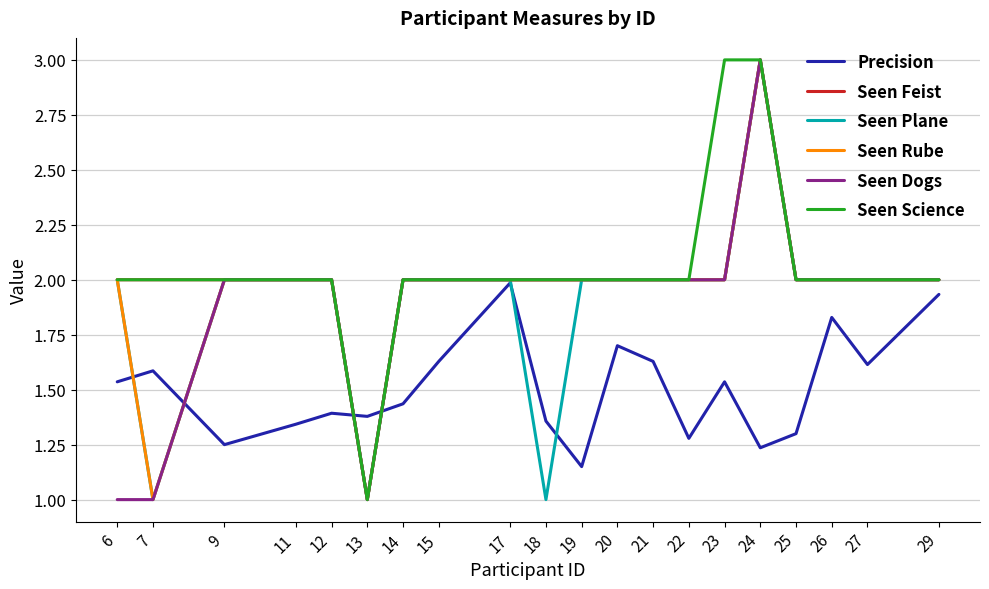

Is the value of Seen Feist at 15 greater than the value of Seen Rube at 24?

No